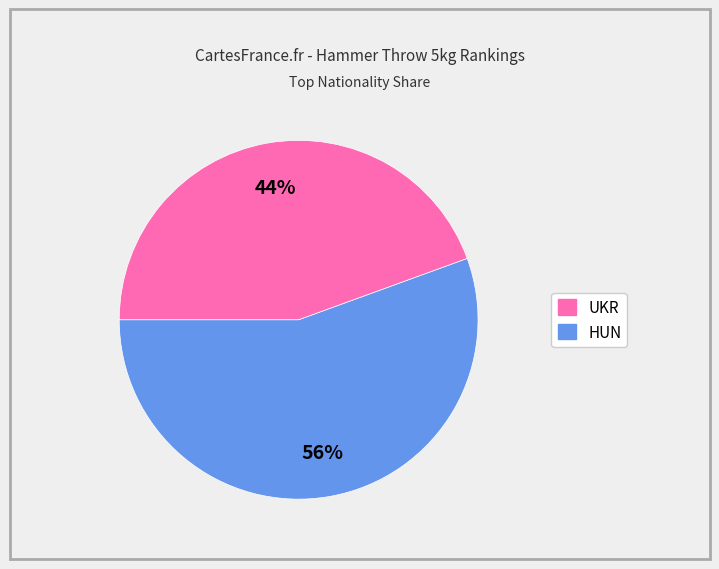

Rank the categories by value from highest to lowest.

UKR, HUN